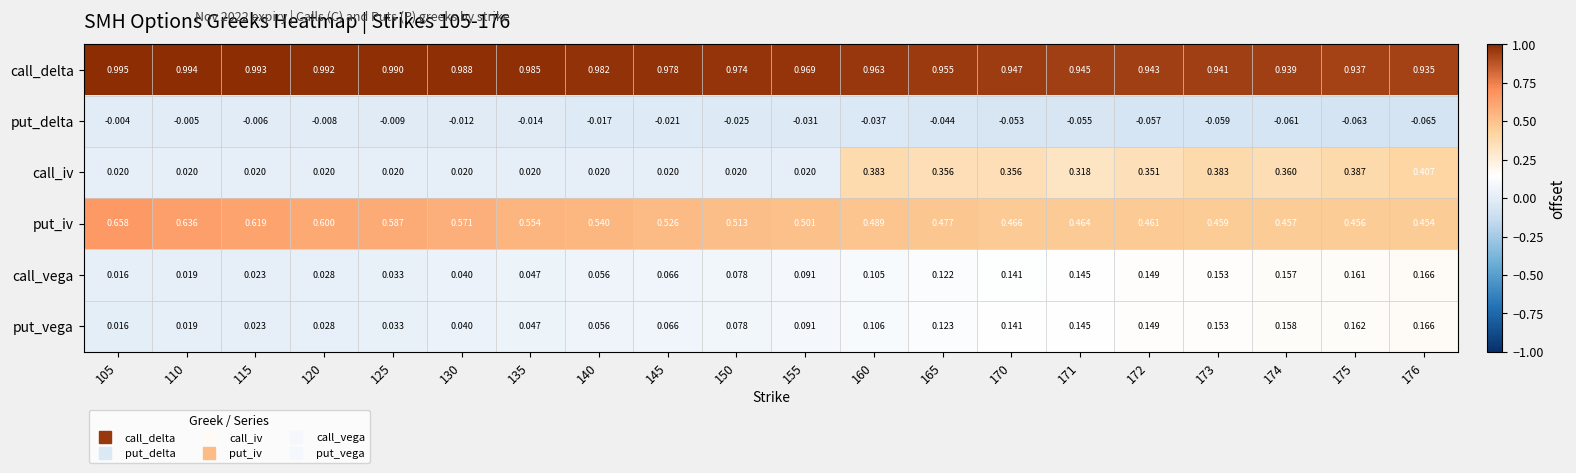

Which series has the largest total across all categories?

call_delta